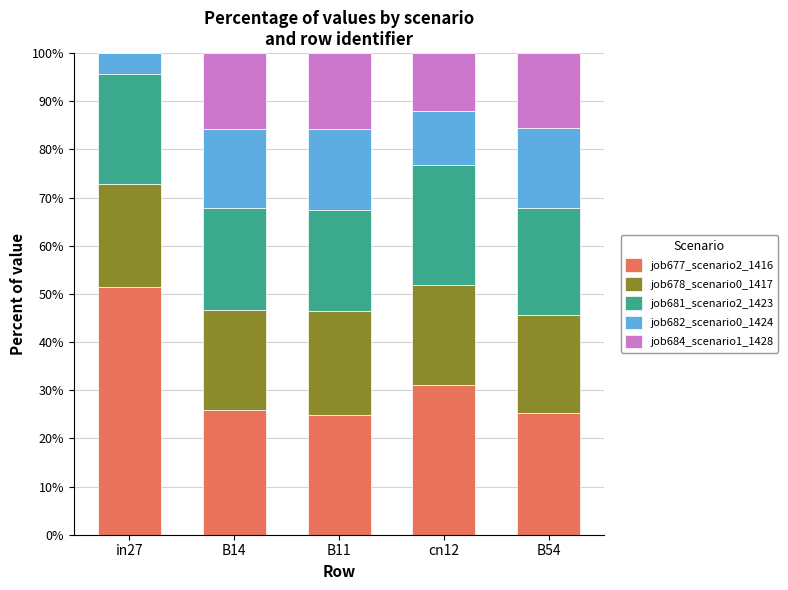

What is the maximum value for job677_scenario2_1416?

51.4